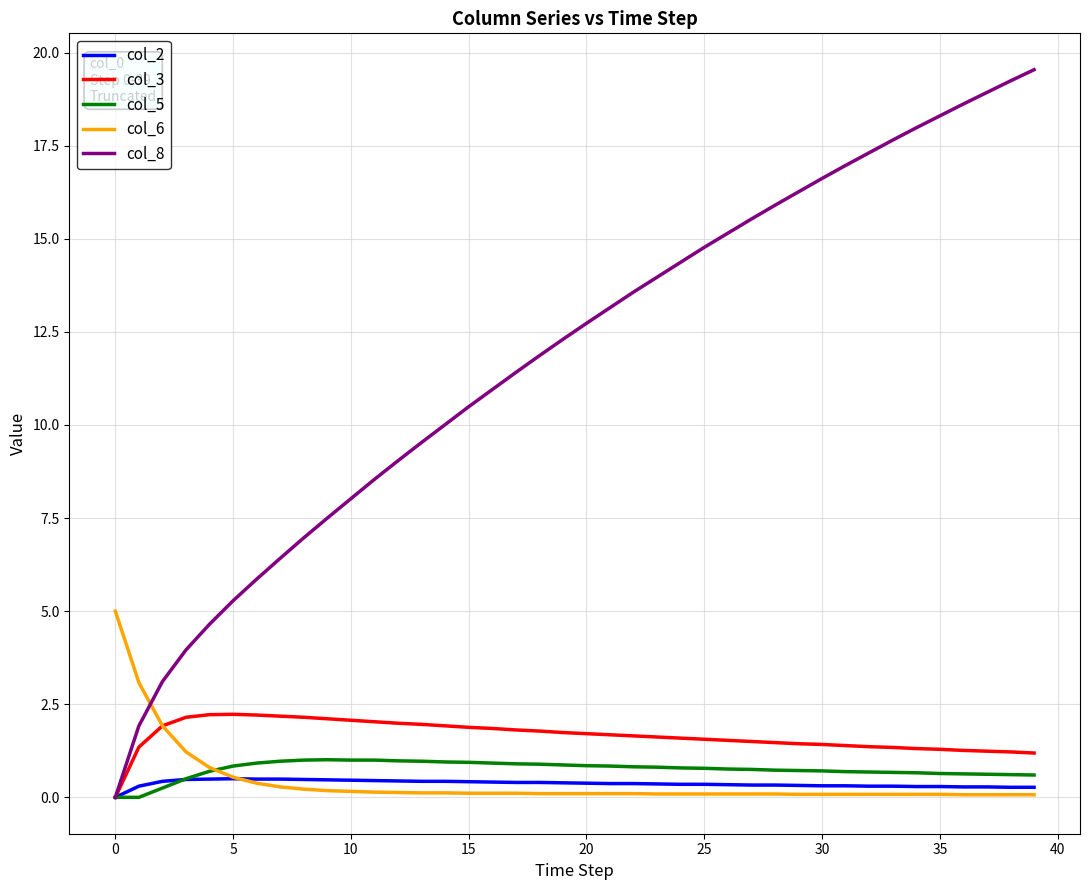

What is the maximum value shown in the chart?

19.5